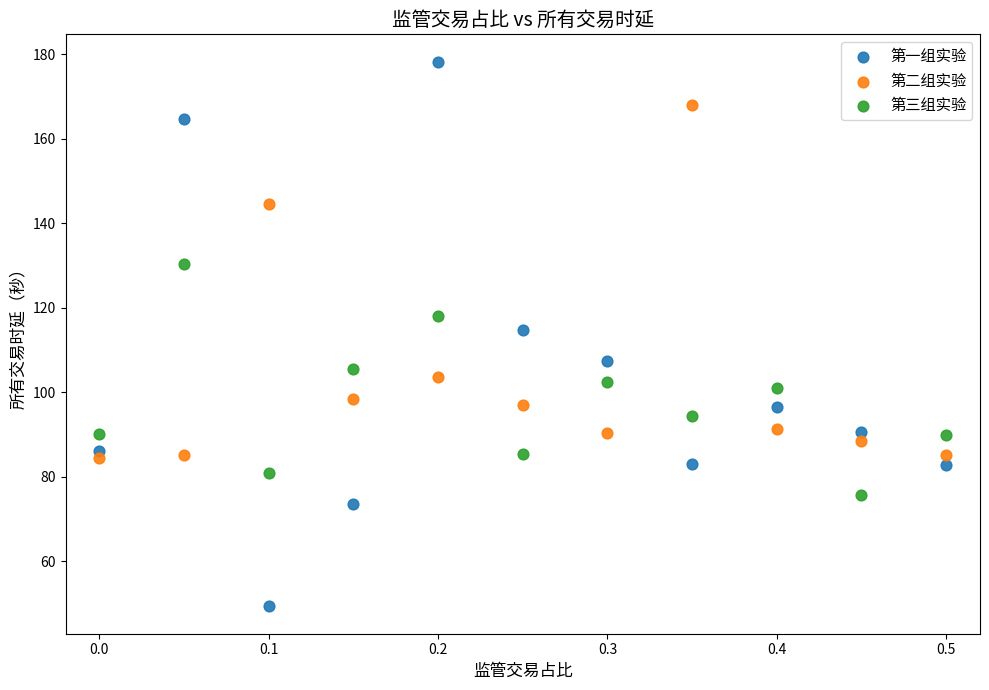

Across all series, what Y value is closest to 113?

114.7